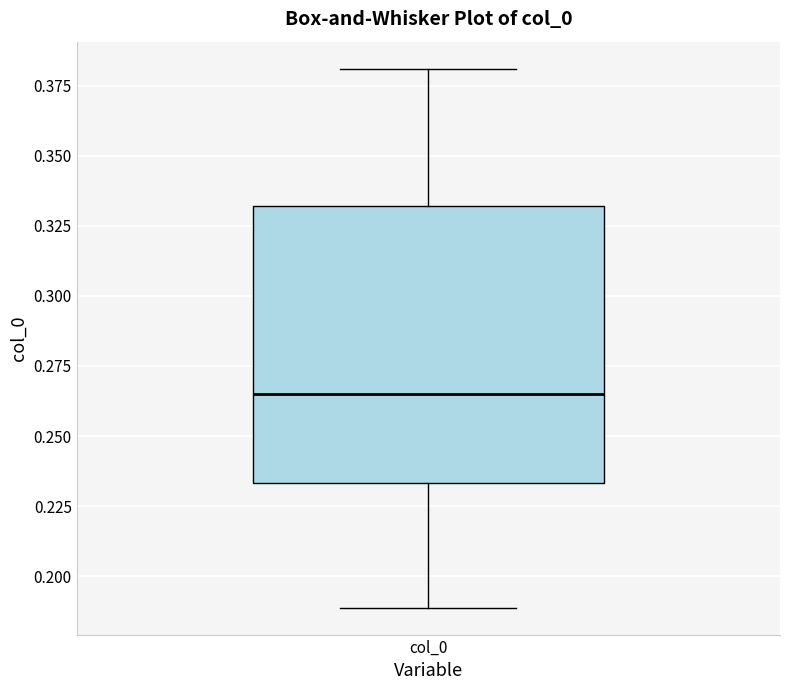

Read this box plot against the y-axis: the position of the median line, the range covered by the box, and the ends of both whiskers. The values are not printed on the chart, so give them approximately, as read against the axis.

median 0.265, box 0.235 to 0.330, whiskers 0.190 to 0.380